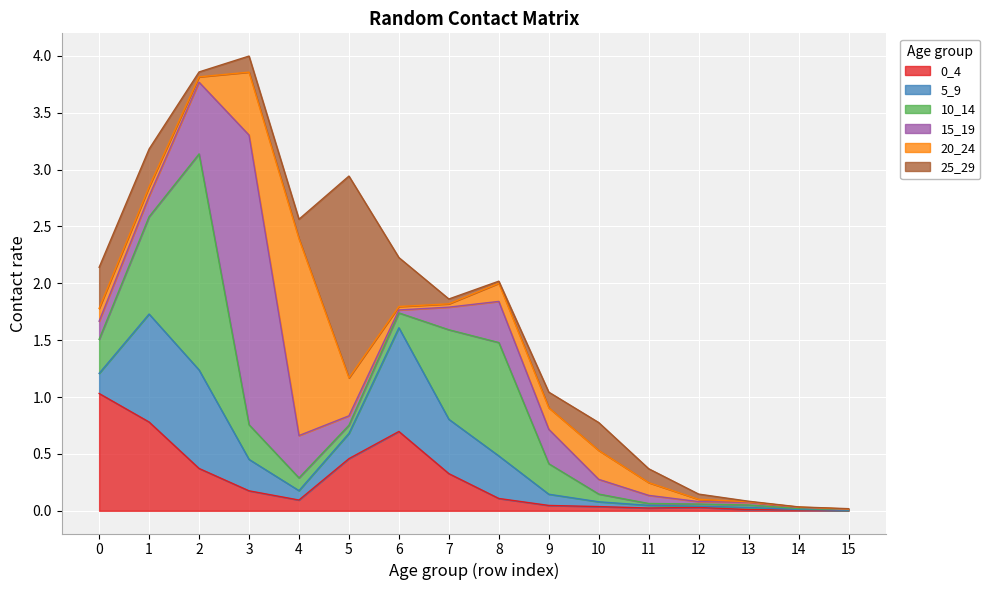

Between 3 and 13, which series saw the biggest shift?

15_19